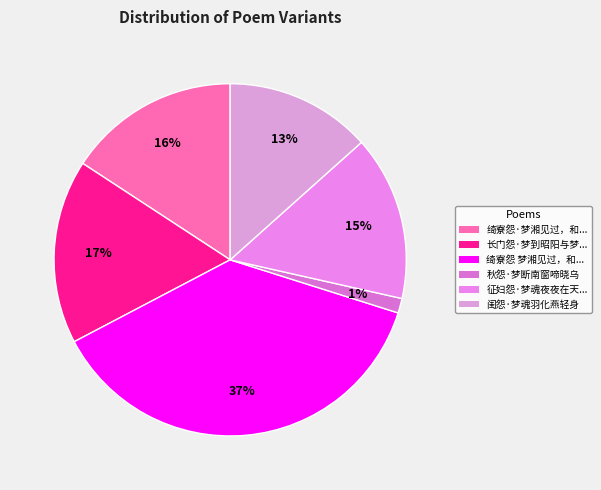

To the nearest percent, what is the average slice percentage?

17%